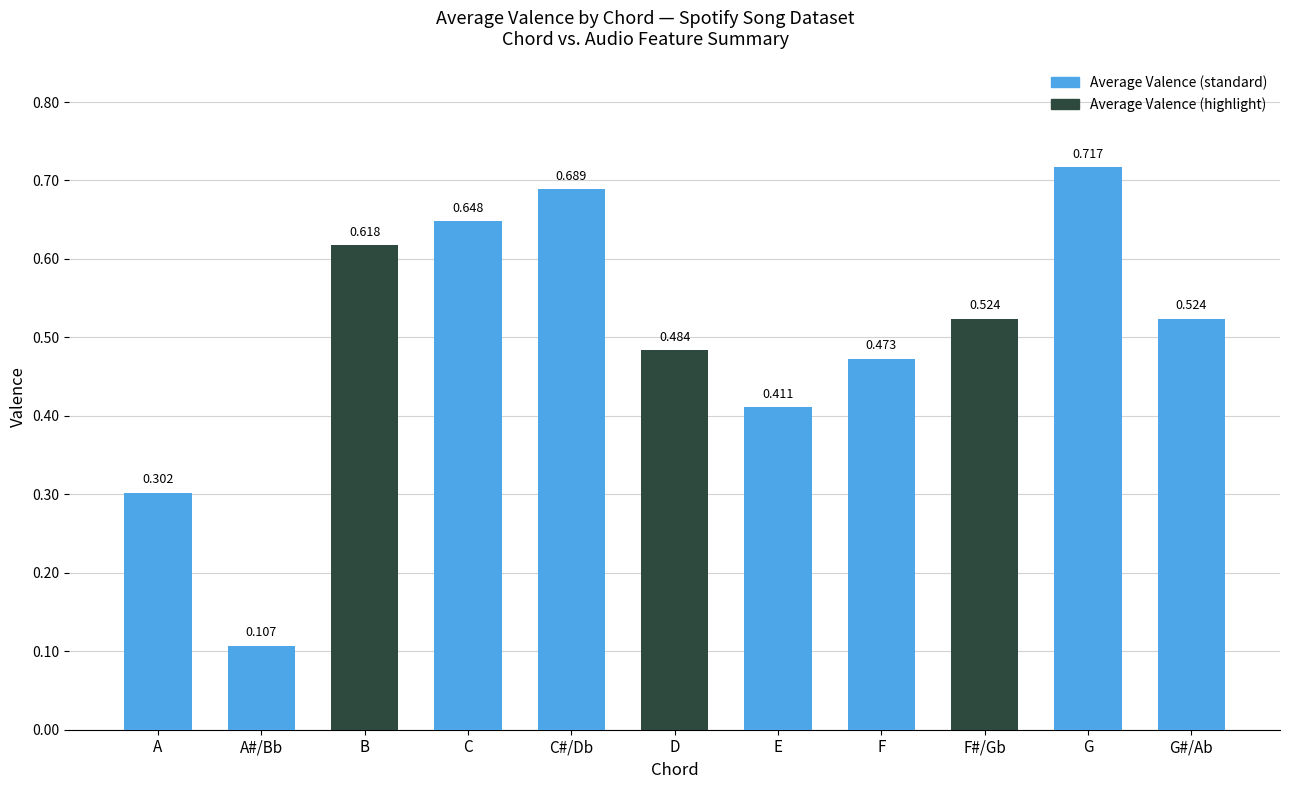

At which category does the chart reach its peak across all series?

G